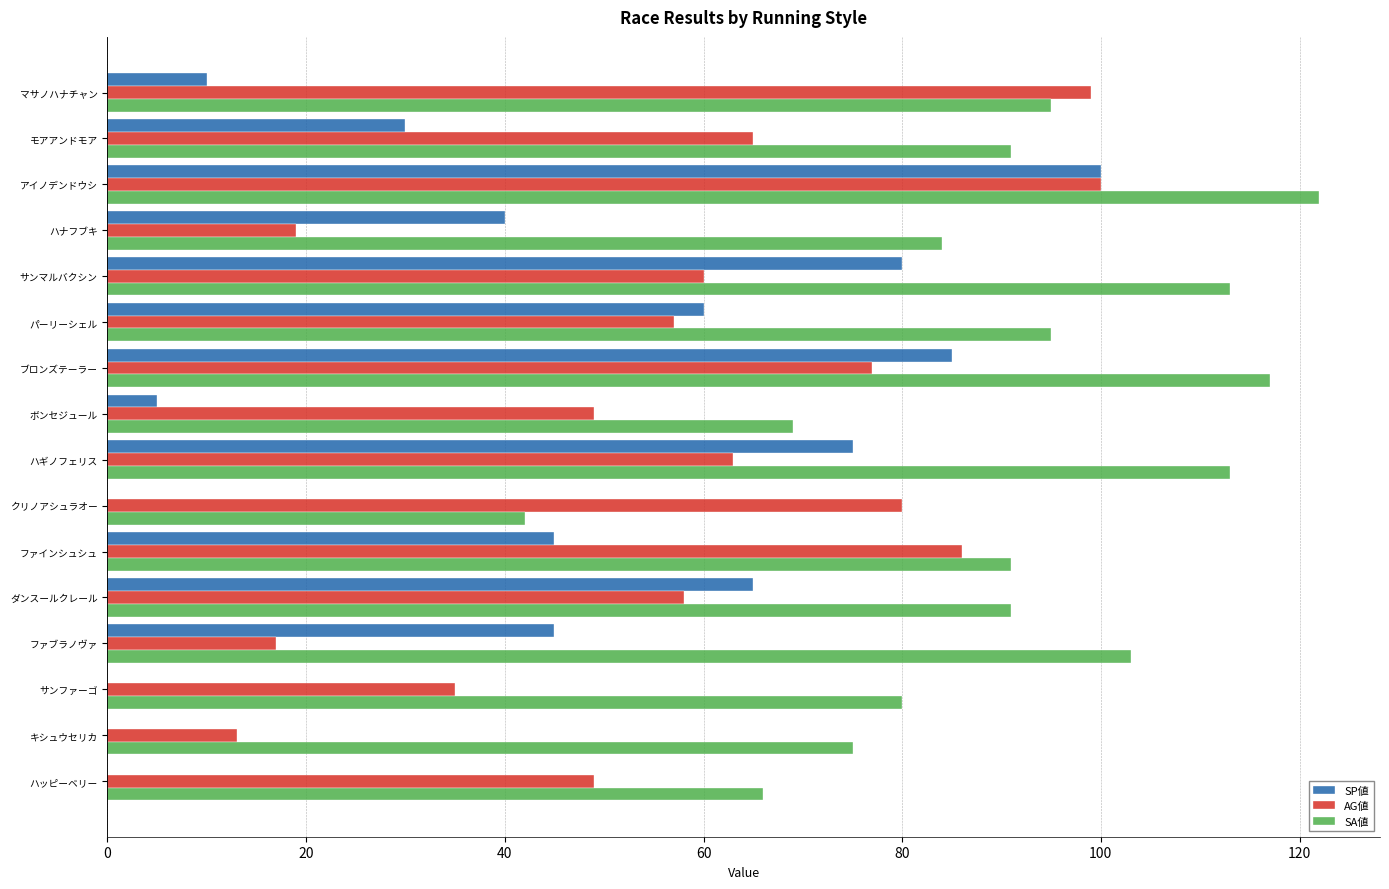

What is the sum of all SP値 values?

640